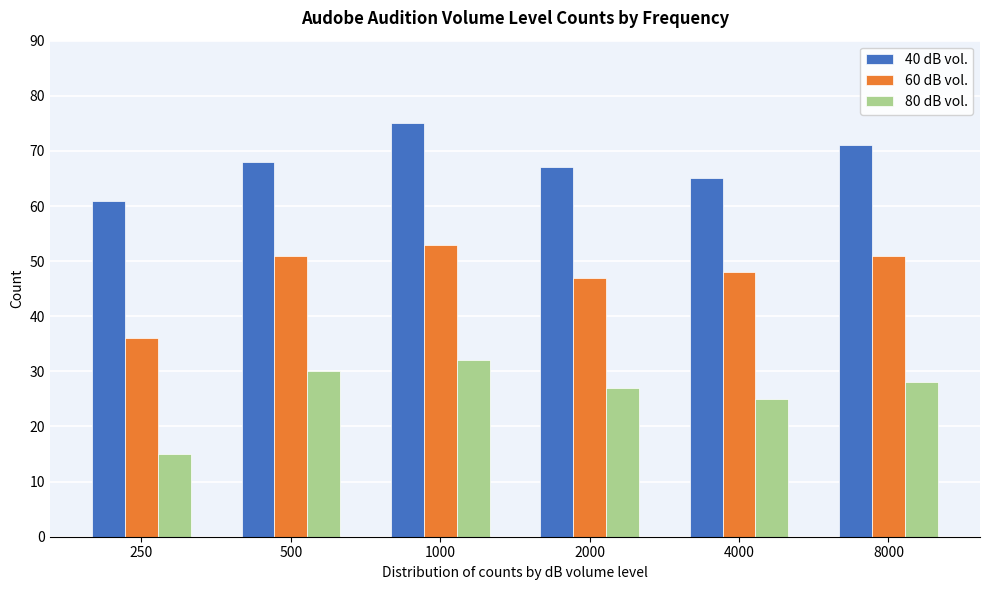

Reading right to left, what are all the values shown in this chart?

40 dB vol.: 71	65	67	75	68	61
60 dB vol.: 51	48	47	53	51	36
80 dB vol.: 28	25	27	32	30	15